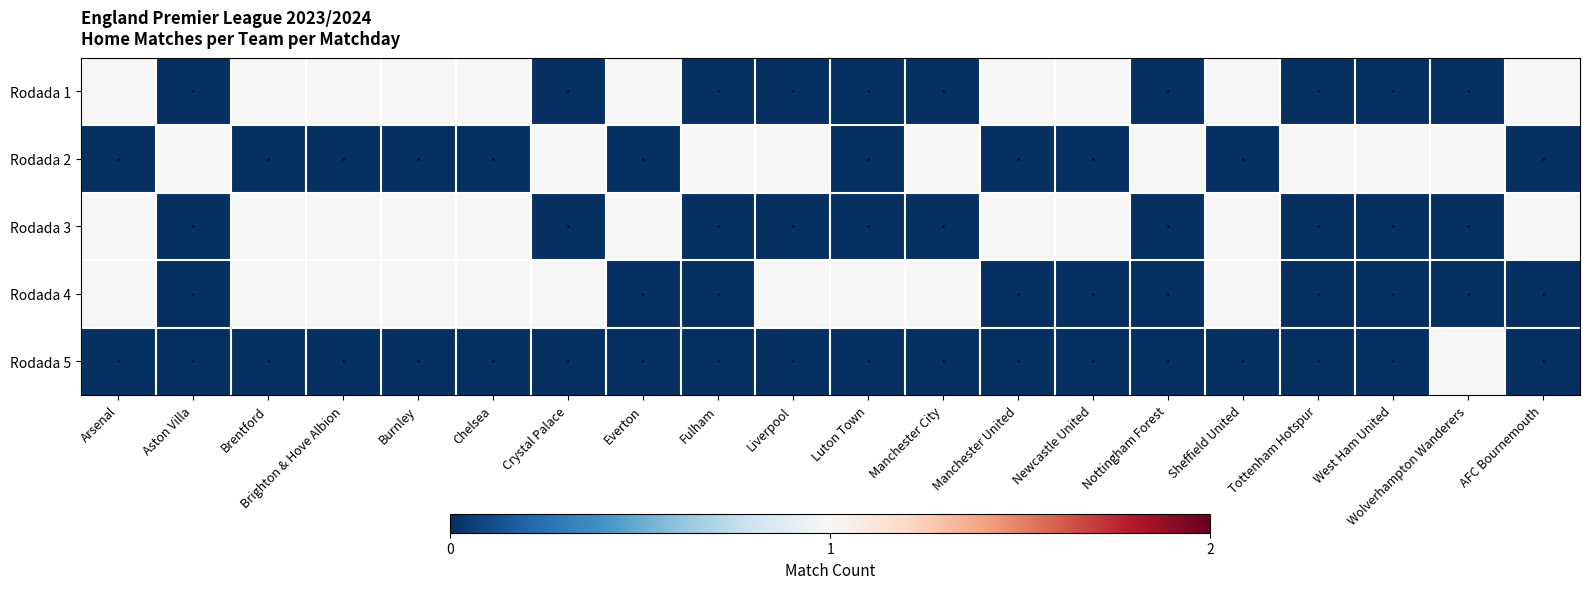

Rank the series at Everton from highest to lowest value.

Rodada 1, Rodada 3, Rodada 2, Rodada 4, Rodada 5